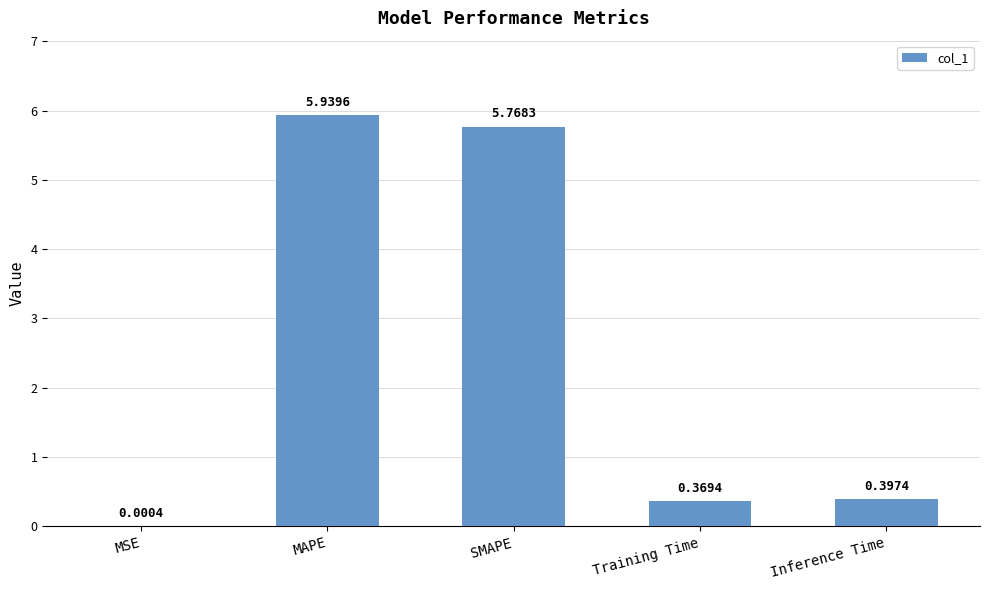

Are the bars horizontal?

No